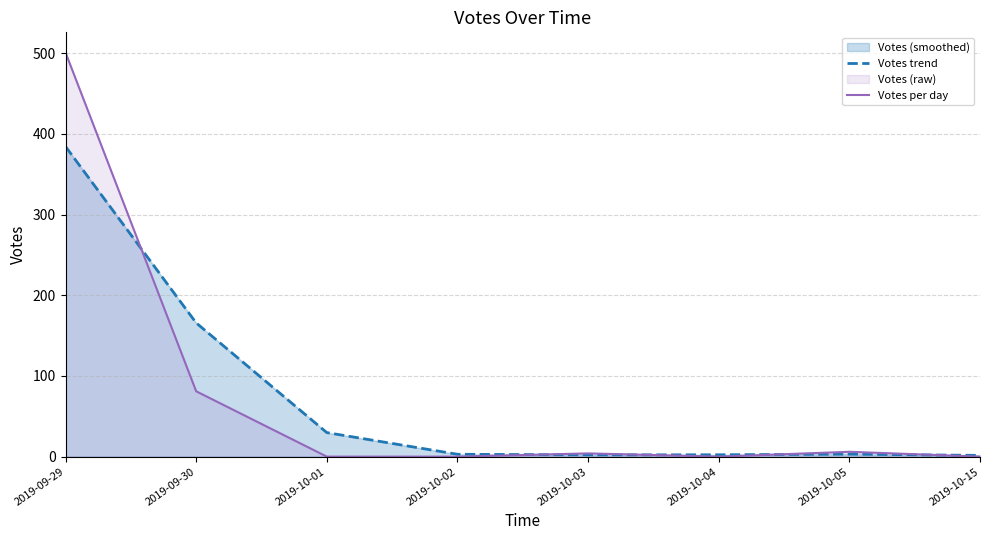

At which category is the sum across all series the highest?

2019-09-29